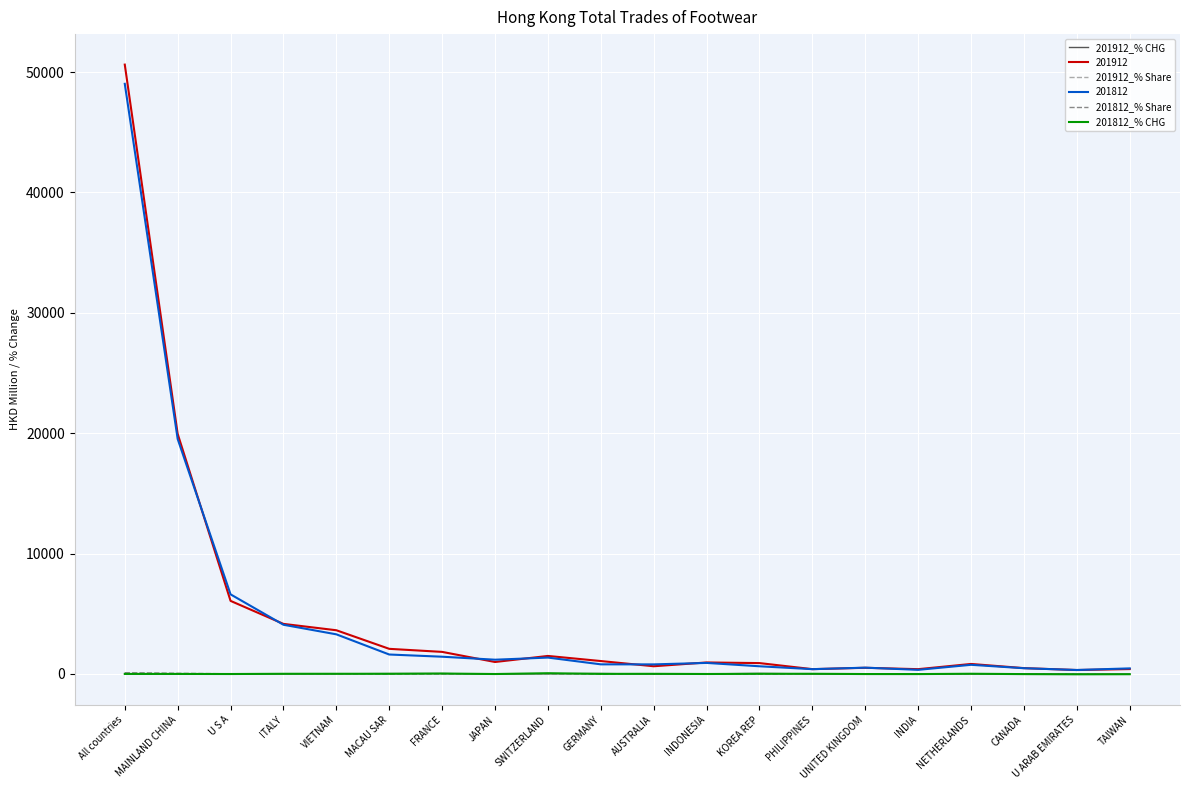

What is the sum of the 201912_% CHG values at MAINLAND CHINA and VIETNAM?

12.5